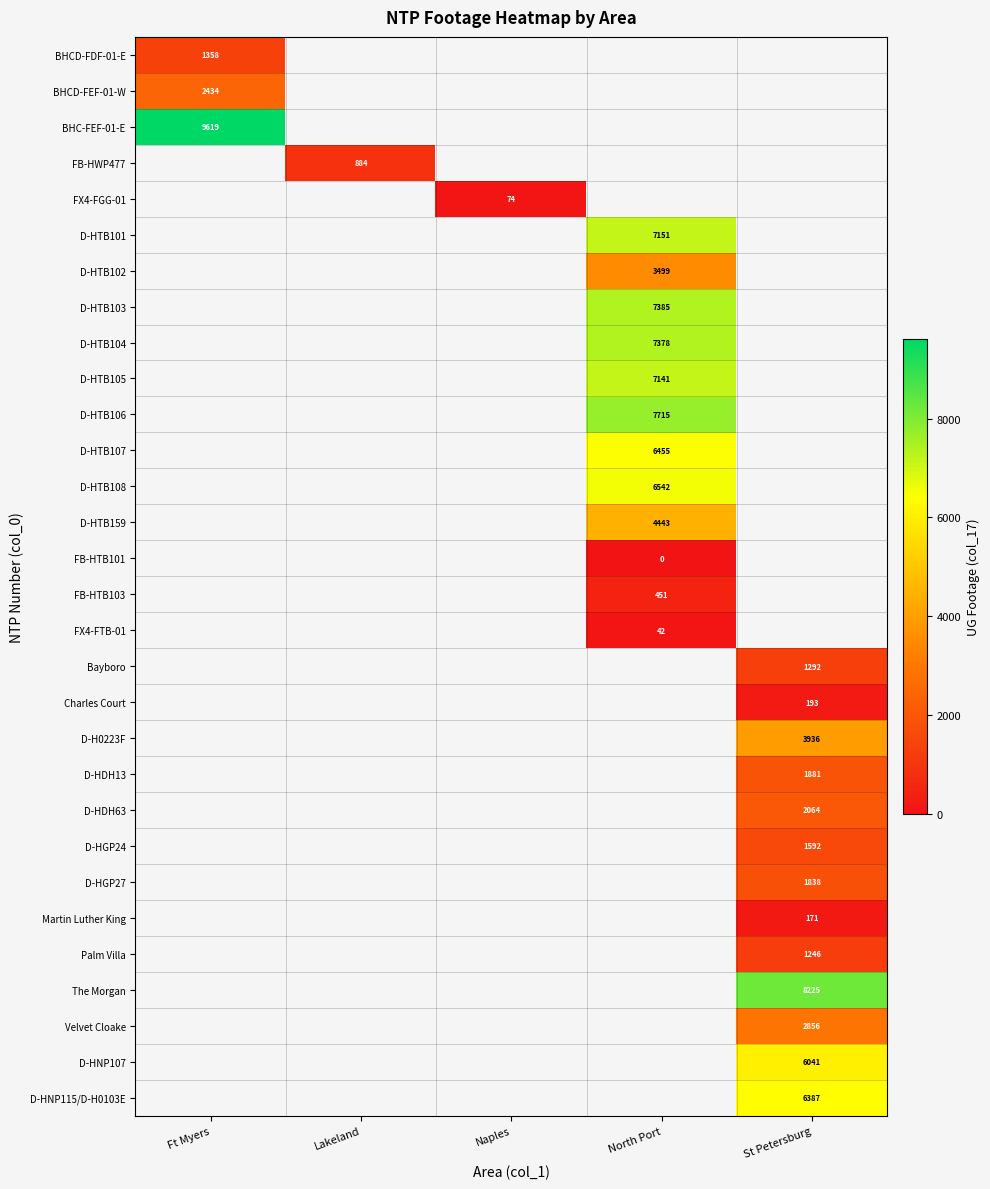

Is it true that Bayboro equals 2129 at St Petersburg?

False